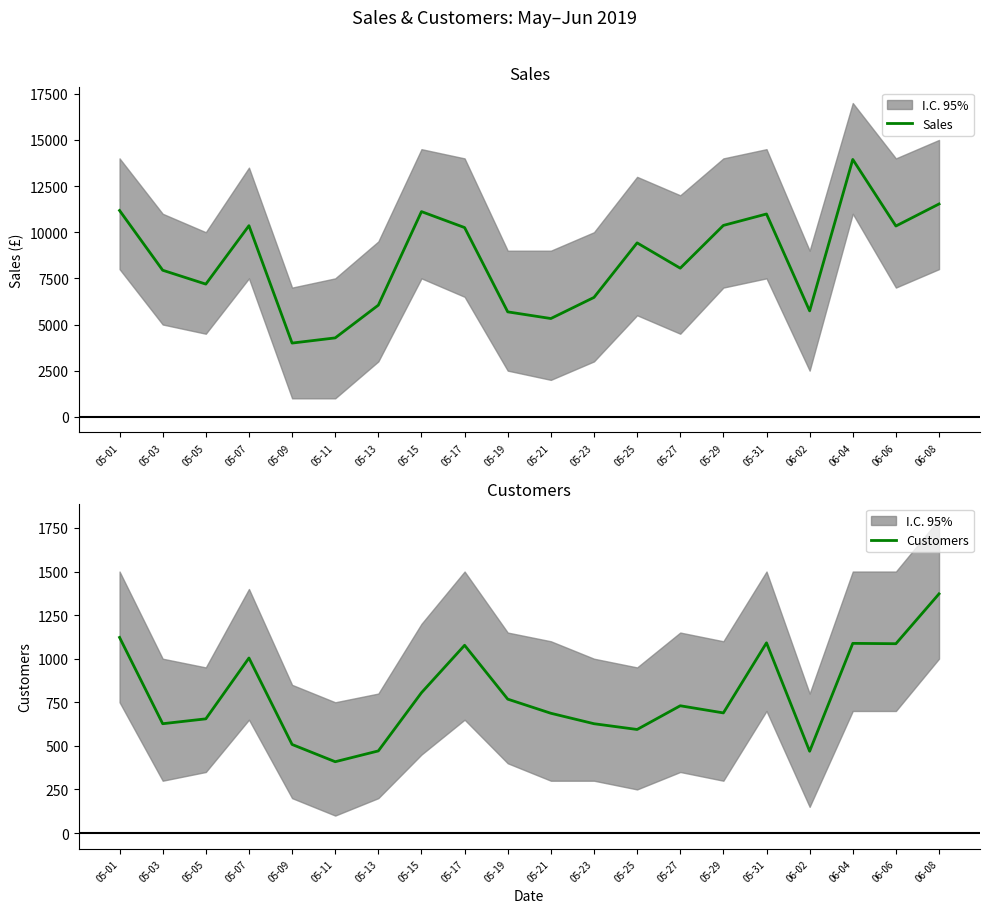

The value of Sales at 05-29 is 10369. True or false?

True